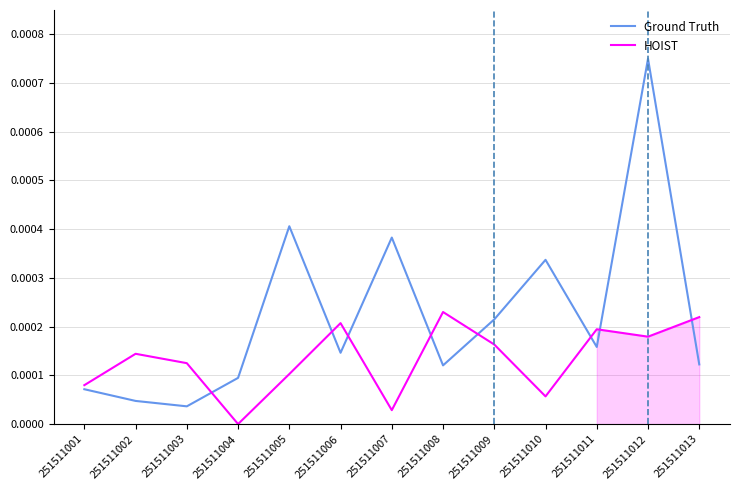

Which label corresponds to the largest value in the chart?

251511012